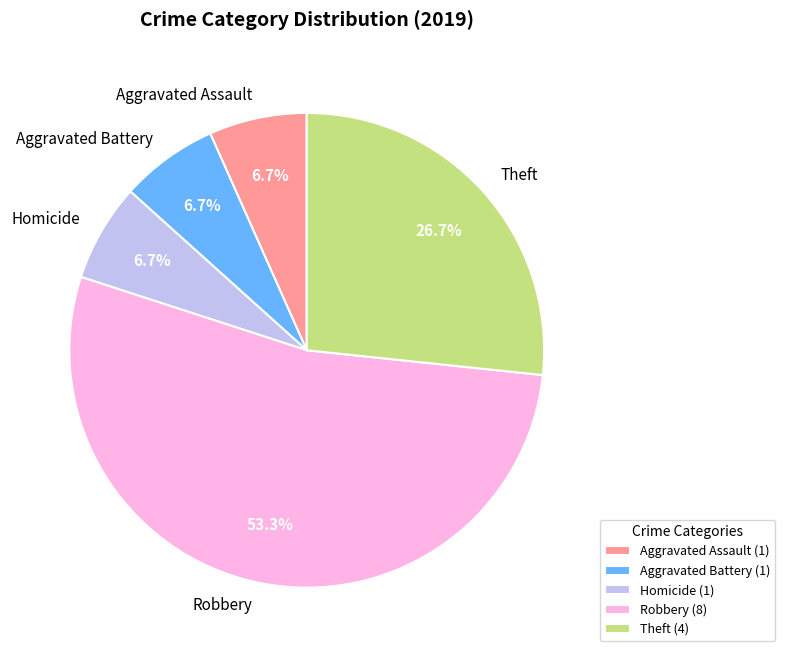

Does any single category account for the majority?

Yes